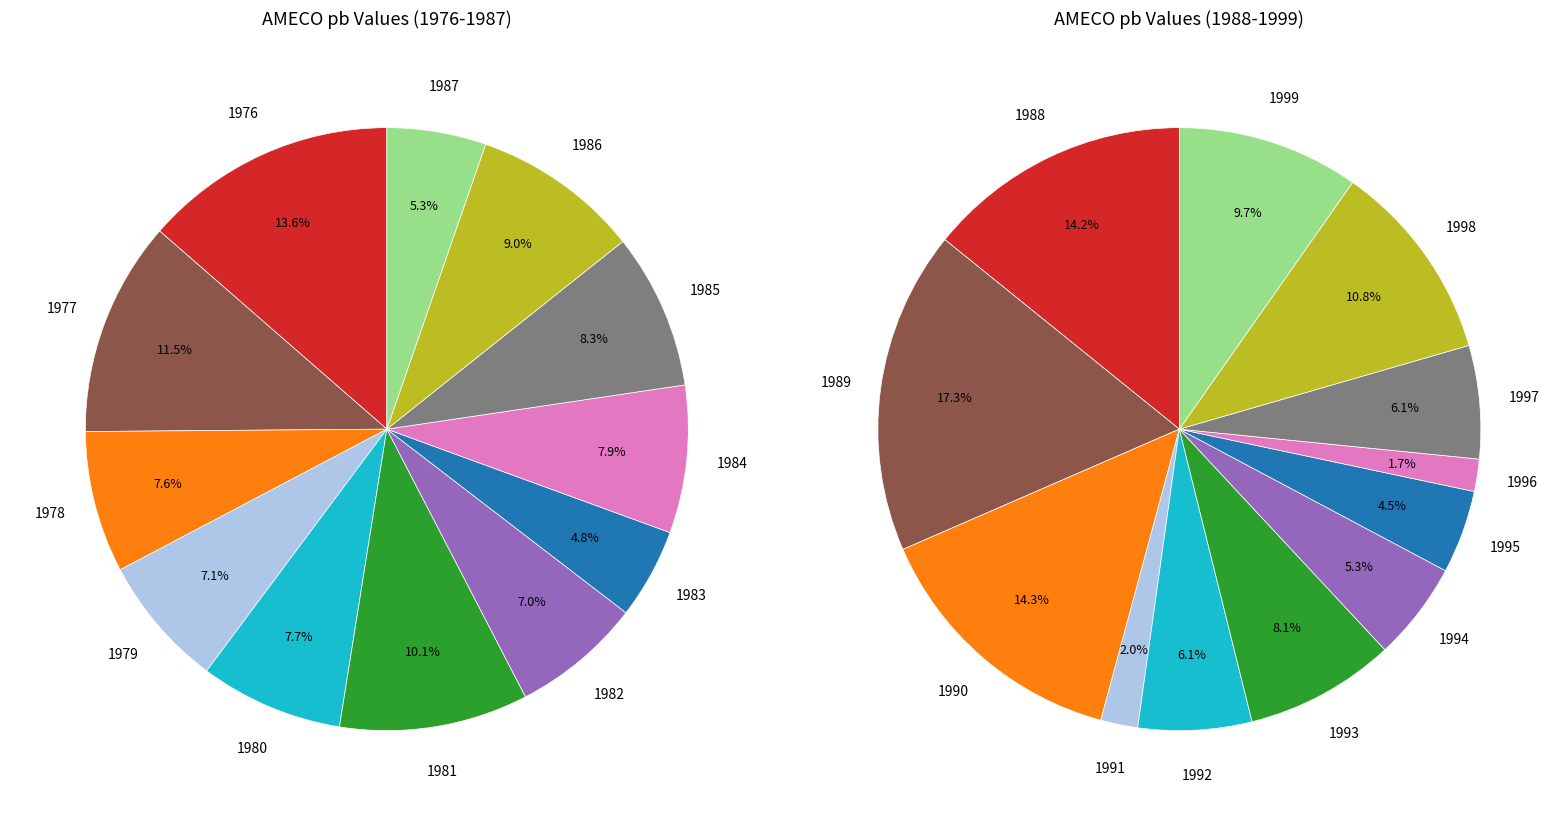

Does any single category account for the majority?

No